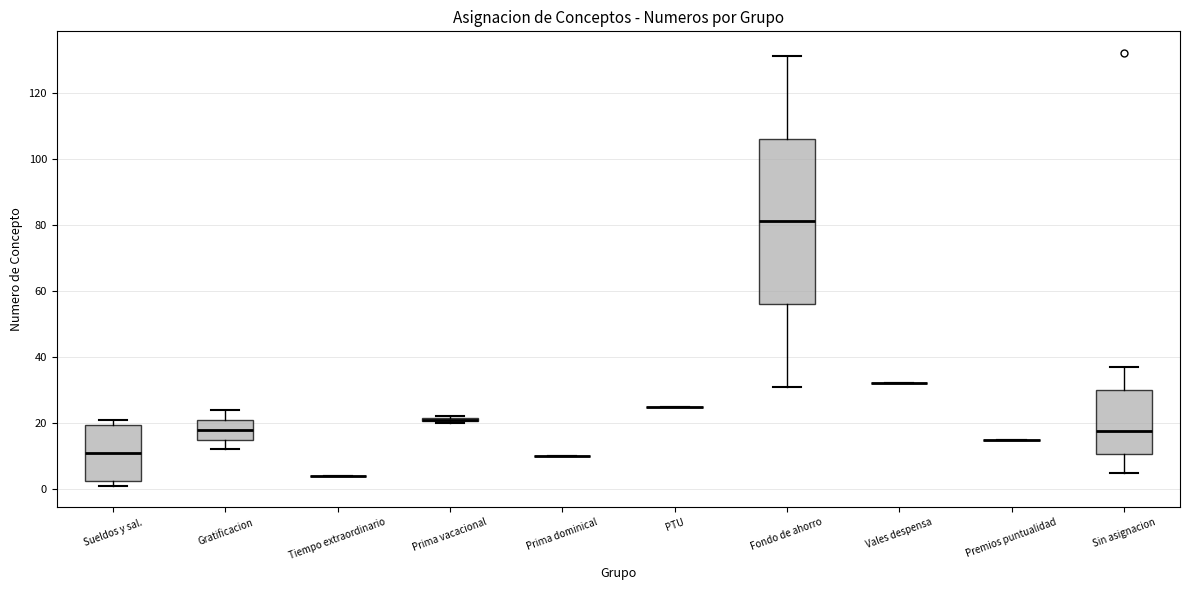

Comparing the boxes themselves (not the whiskers), which one is the tallest?

Fondo de ahorro